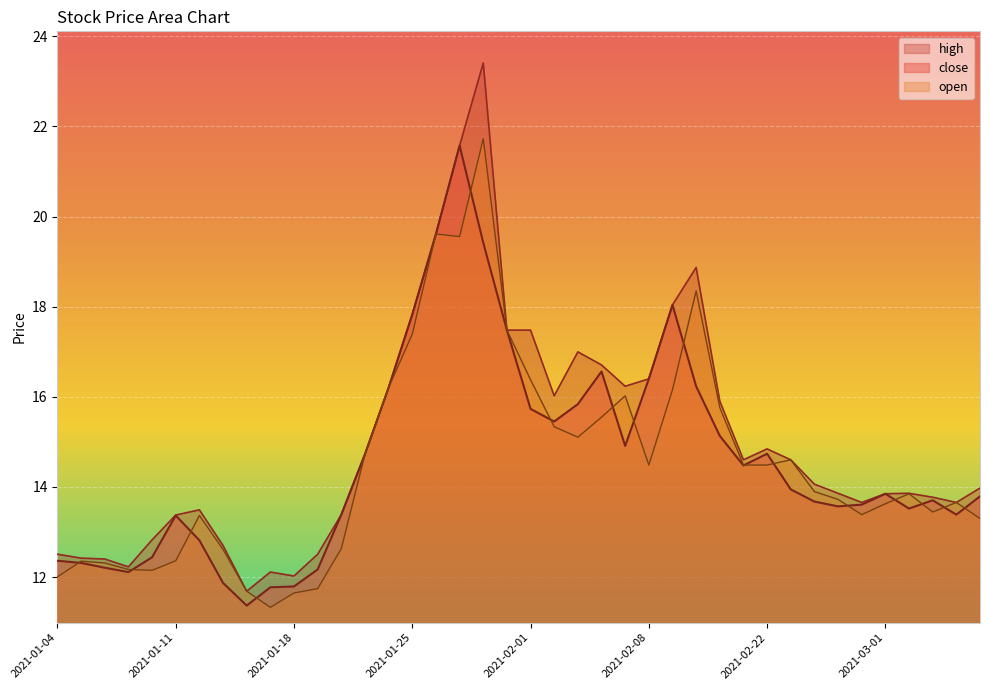

Reading left to right, extract all data points from this chart.

close: 2021-01-04=12.4	2021-01-05=12.3	2021-01-06=12.2	2021-01-07=12.1	2021-01-08=12.4	2021-01-11=13.4	2021-01-12=12.8	2021-01-13=11.9	2021-01-14=11.4	2021-01-15=11.8	2021-01-18=11.8	2021-01-19=12.2	2021-01-20=13.4	2021-01-21=14.7	2021-01-22=16.2	2021-01-25=17.8	2021-01-26=19.6	2021-01-27=21.6	2021-01-28=19.4	2021-01-29=17.5	2021-02-01=15.7	2021-02-02=15.5	2021-02-03=15.8	2021-02-04=16.6	2021-02-05=14.9	2021-02-08=16.4	2021-02-09=18.0	2021-02-10=16.2	2021-02-18=15.1	2021-02-19=14.5	2021-02-22=14.7	2021-02-23=13.9	2021-02-24=13.7	2021-02-25=13.6	2021-02-26=13.6	2021-03-01=13.8	2021-03-02=13.5	2021-03-03=13.7	2021-03-04=13.4	2021-03-05=13.8
open: 2021-01-04=12.0	2021-01-05=12.4	2021-01-06=12.3	2021-01-07=12.2	2021-01-08=12.1	2021-01-11=12.4	2021-01-12=13.4	2021-01-13=12.6	2021-01-14=11.7	2021-01-15=11.3	2021-01-18=11.6	2021-01-19=11.7	2021-01-20=12.6	2021-01-21=14.7	2021-01-22=16.2	2021-01-25=17.4	2021-01-26=19.6	2021-01-27=19.6	2021-01-28=21.7	2021-01-29=17.5	2021-02-01=16.4	2021-02-02=15.3	2021-02-03=15.1	2021-02-04=15.5	2021-02-05=16.0	2021-02-08=14.5	2021-02-09=16.2	2021-02-10=18.3	2021-02-18=15.8	2021-02-19=14.5	2021-02-22=14.5	2021-02-23=14.6	2021-02-24=13.9	2021-02-25=13.7	2021-02-26=13.4	2021-03-01=13.6	2021-03-02=13.8	2021-03-03=13.4	2021-03-04=13.7	2021-03-05=13.3
high: 2021-01-04=12.5	2021-01-05=12.4	2021-01-06=12.4	2021-01-07=12.2	2021-01-08=12.8	2021-01-11=13.4	2021-01-12=13.5	2021-01-13=12.7	2021-01-14=11.7	2021-01-15=12.1	2021-01-18=12.0	2021-01-19=12.5	2021-01-20=13.4	2021-01-21=14.7	2021-01-22=16.2	2021-01-25=17.8	2021-01-26=19.6	2021-01-27=21.6	2021-01-28=23.4	2021-01-29=17.5	2021-02-01=17.5	2021-02-02=16.0	2021-02-03=17.0	2021-02-04=16.7	2021-02-05=16.2	2021-02-08=16.4	2021-02-09=18.0	2021-02-10=18.9	2021-02-18=15.9	2021-02-19=14.6	2021-02-22=14.8	2021-02-23=14.6	2021-02-24=14.1	2021-02-25=13.9	2021-02-26=13.7	2021-03-01=13.8	2021-03-02=13.9	2021-03-03=13.8	2021-03-04=13.7	2021-03-05=14.0